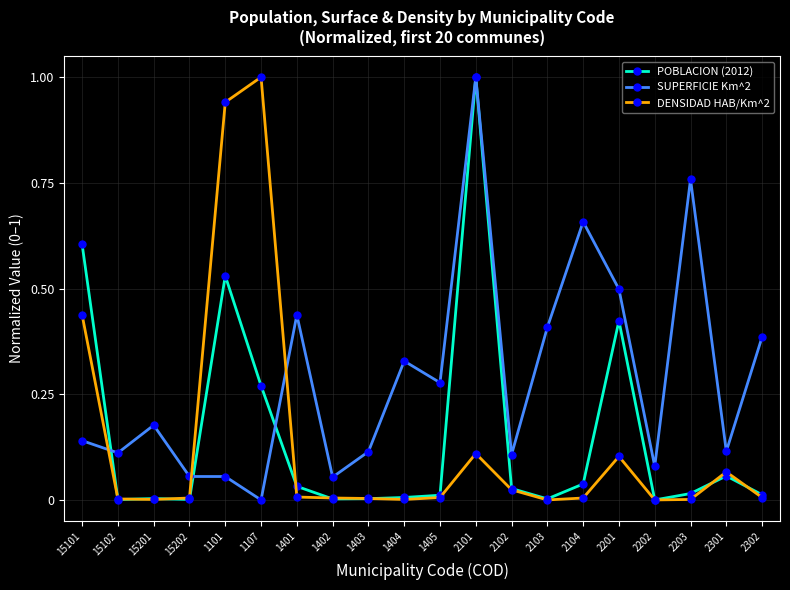

Rank the series at 2201 from lowest to highest value.

DENSIDAD HAB/Km^2, POBLACION (2012), SUPERFICIE Km^2